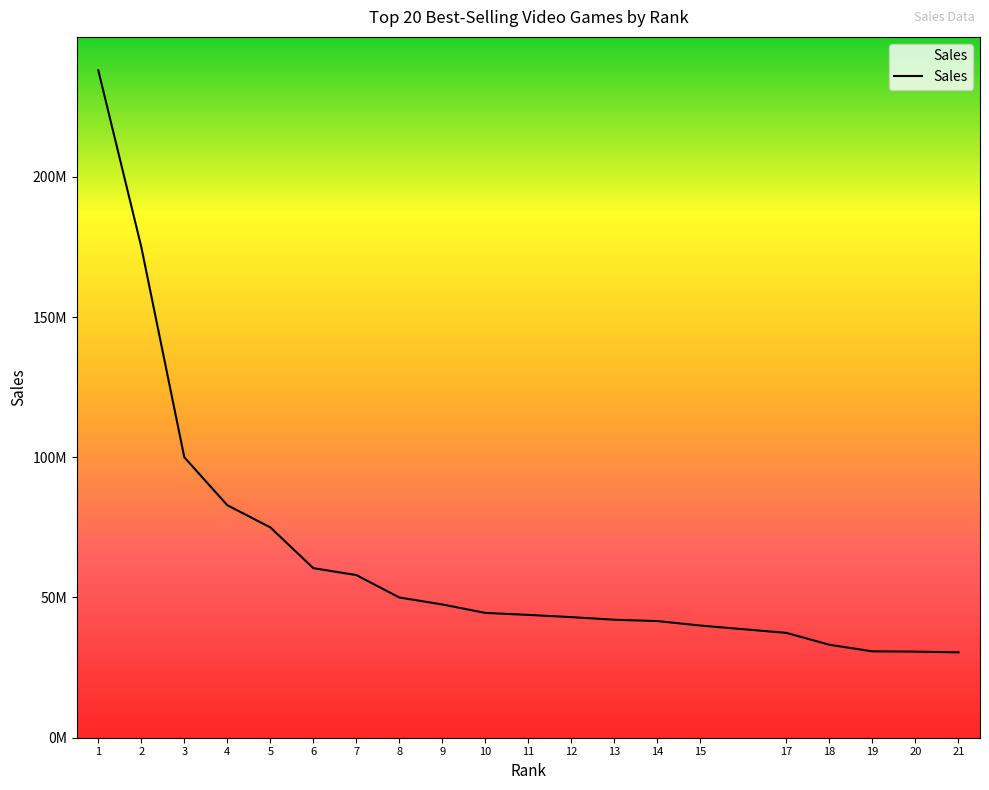

Is this an area chart (filled region under the line)?

Yes